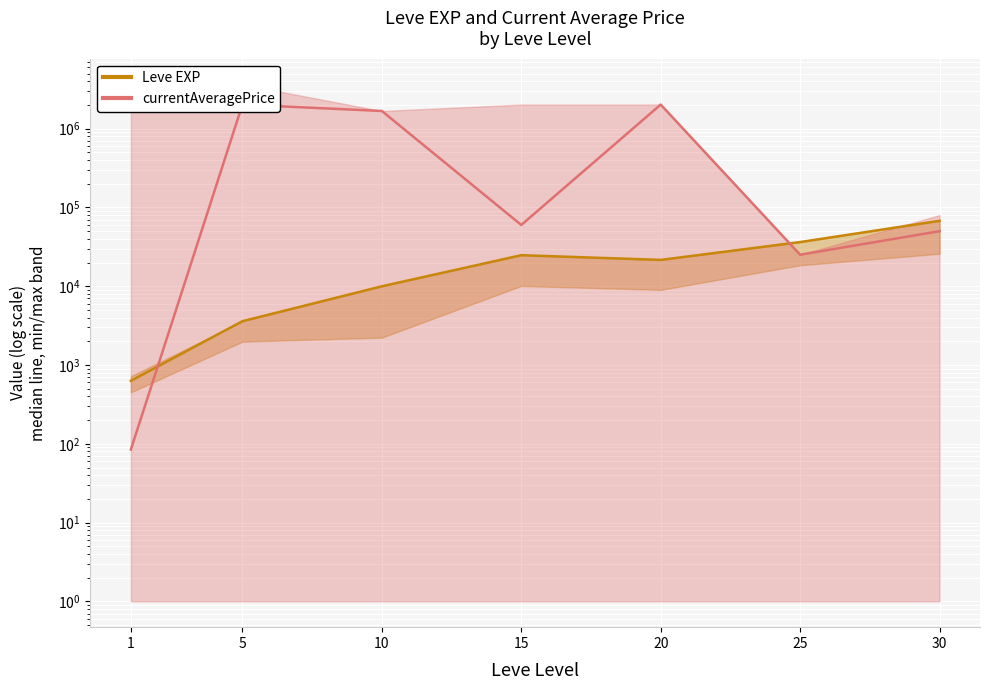

What is the value of the Leve EXP point at the 6th from the left?

36390.0